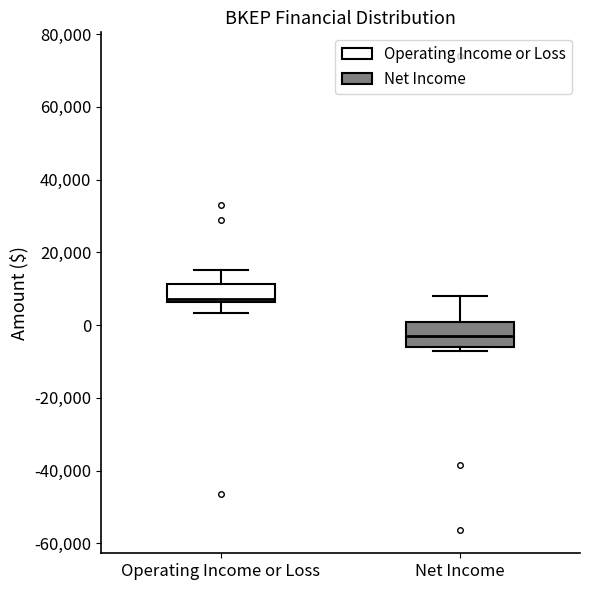

Reading left to right, transcribe this box plot: for each box, give where its median line is, the range the box spans, and where its two whiskers end, as read against the y-axis. The values are not printed on the chart, so give them approximately, as read against the axis.

Operating Income or Loss: median 8000, box 6000 to 12000, whiskers 4000 to 16000
Net Income: median -2000, box -6000 to 2000, whiskers -6000 (just below the box's lower edge) to 8000